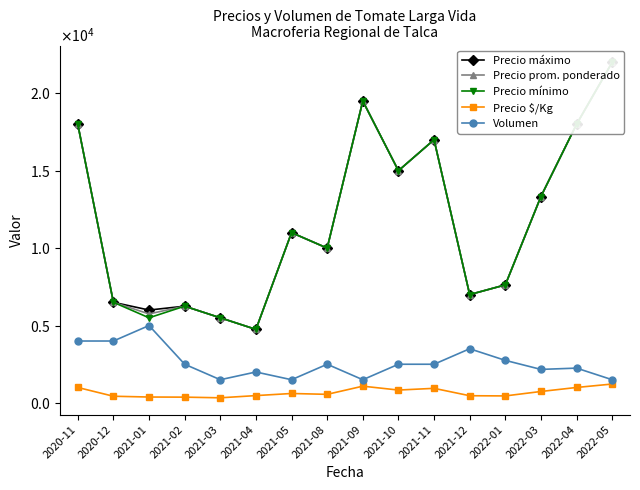

Which series has the largest range (max minus min)?

Precio máximo